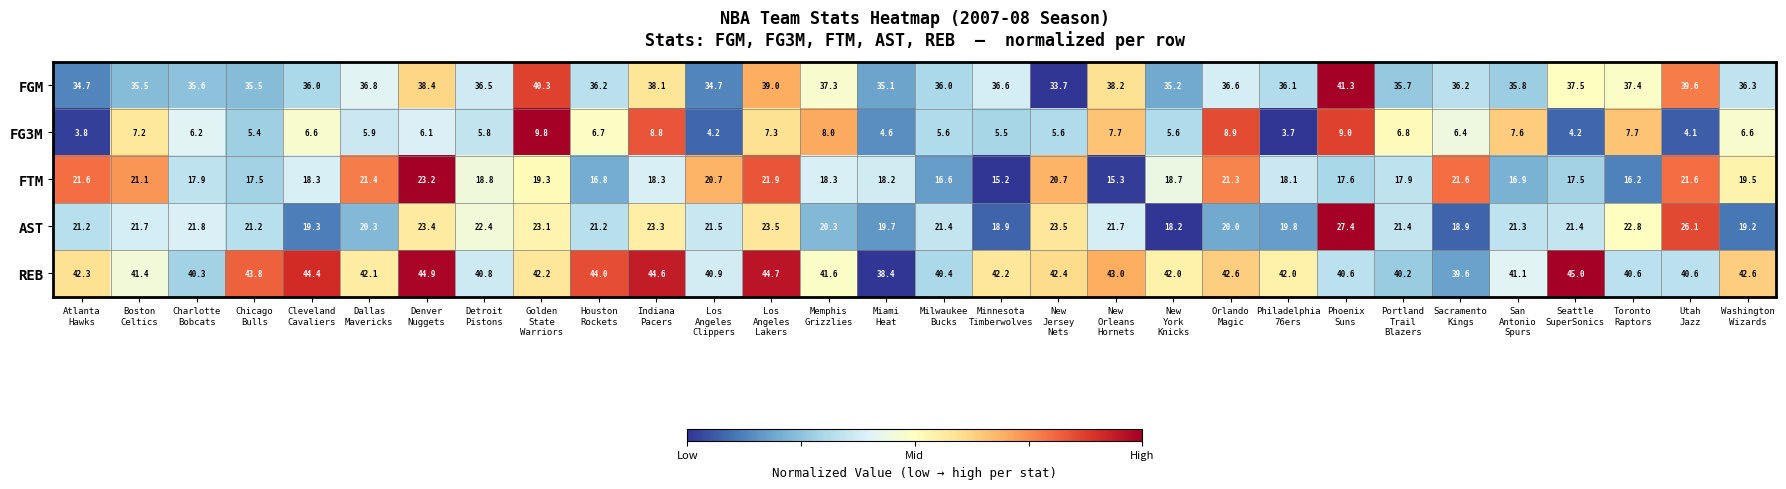

Rank the series by their maximum value, from highest to lowest.

REB, FGM, AST, FTM, FG3M